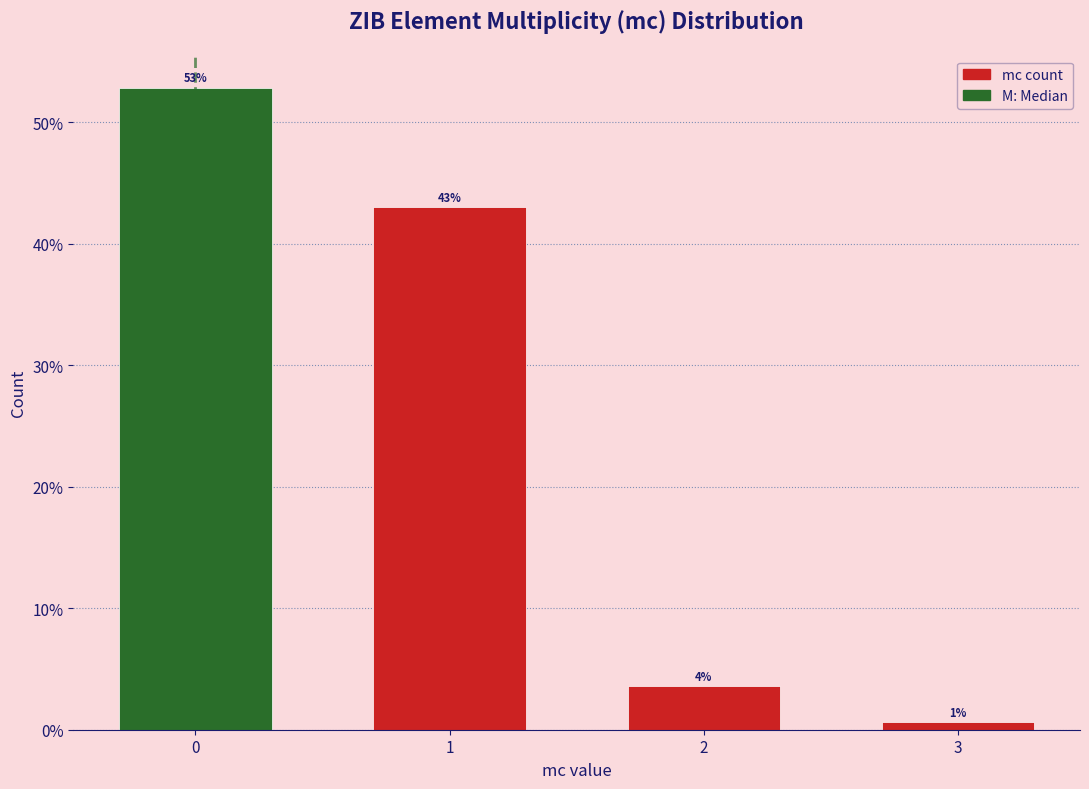

Rank the categories by value from lowest to highest.

3, 2, 1, 0